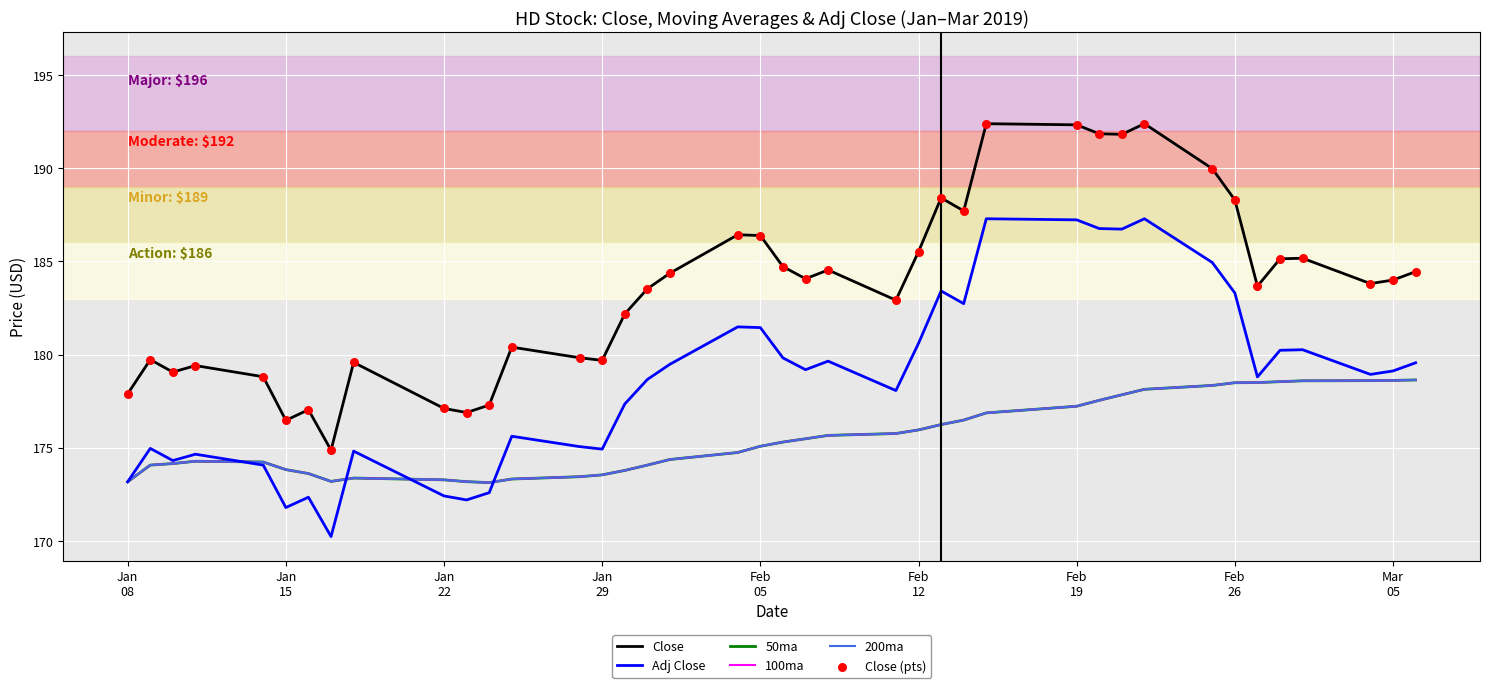

Does the chart have visible grid lines?

Yes